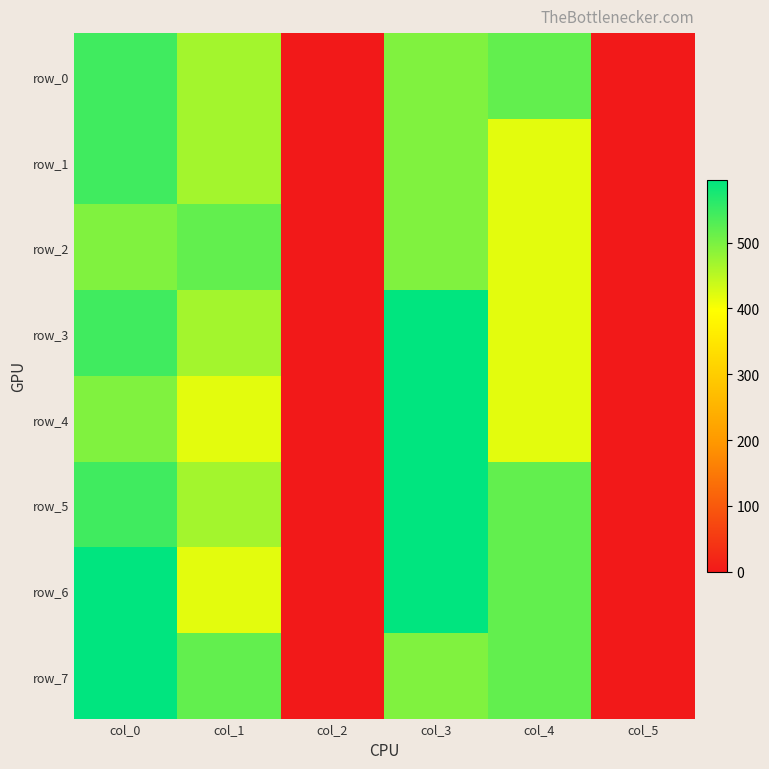

True or false: row_0 has a value of 210.3 at col_1.

False